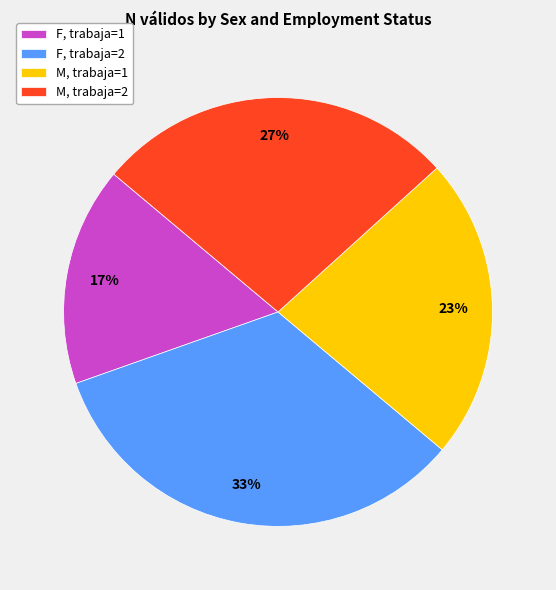

What percentage is the M, trabaja=2 slice, to the nearest percent?

27%